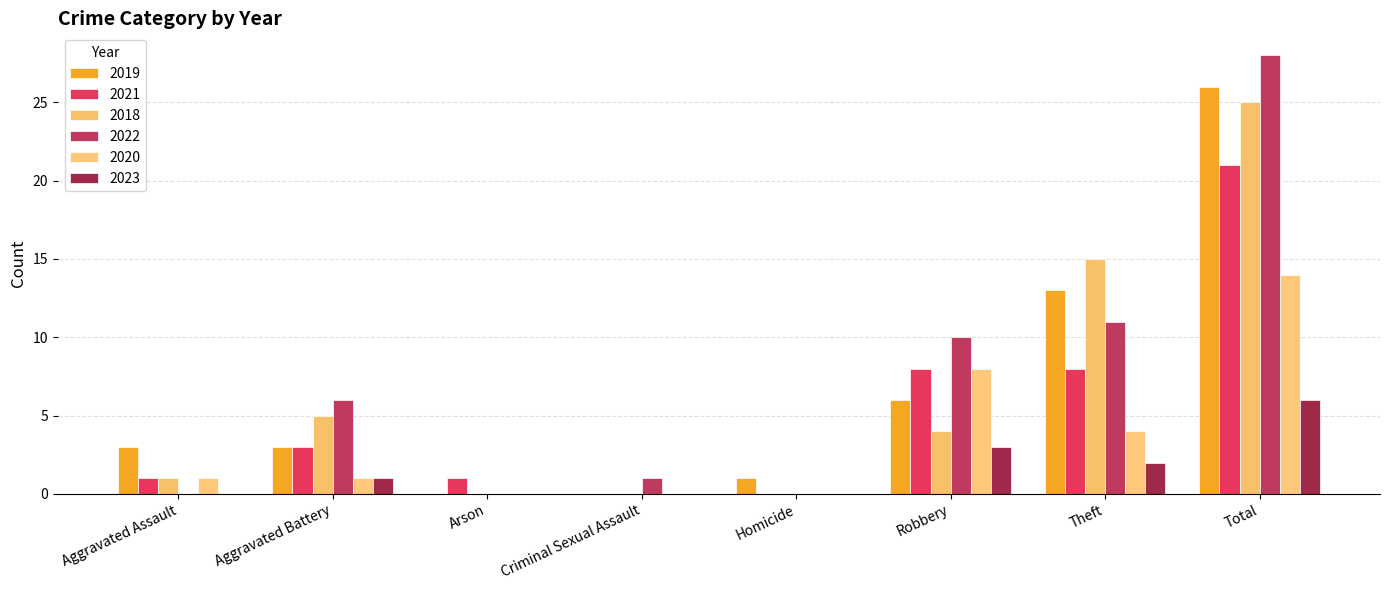

Are the bars horizontal?

No